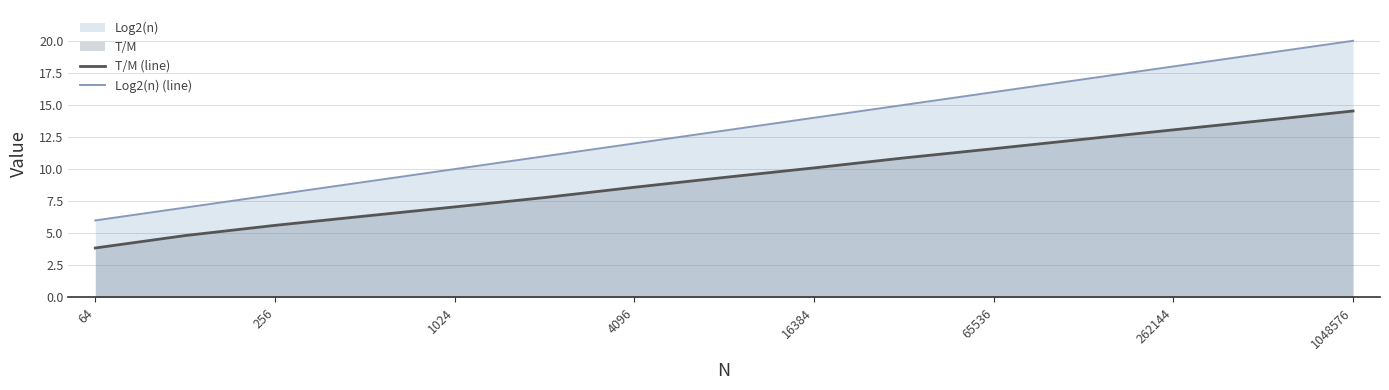

True or false: Log2(n) (line) and T/M (line) cross at least once.

False